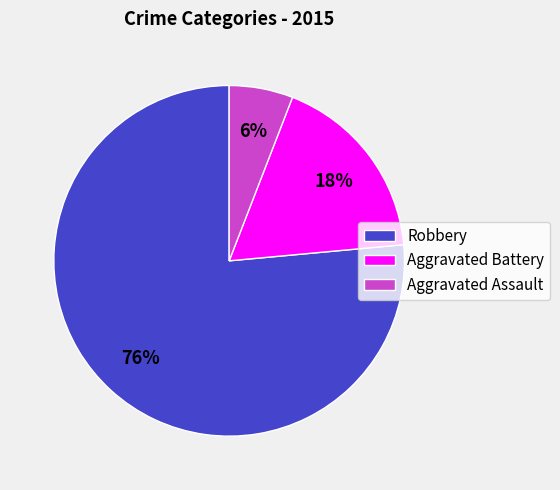

Is it true that Robbery is 76% of the pie?

True